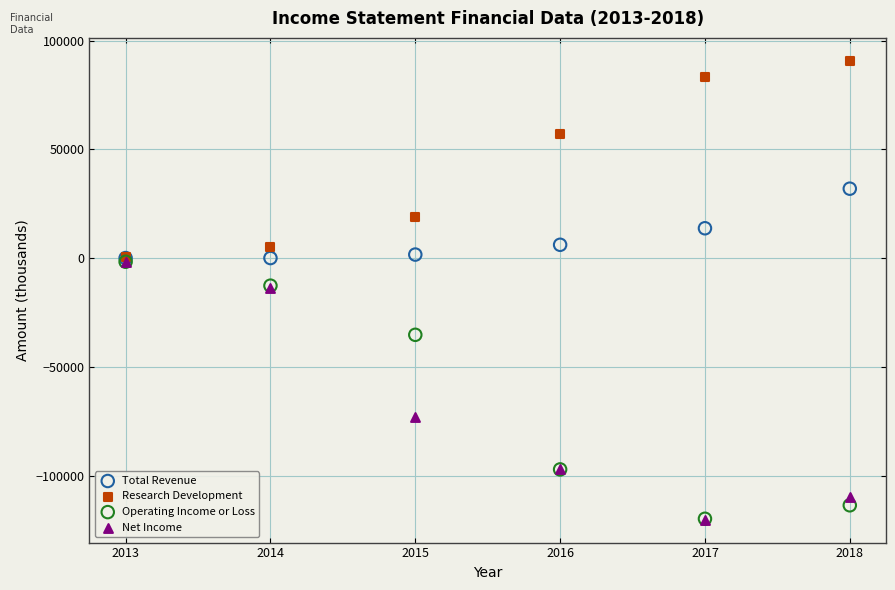

What are all the series names shown in the legend?

Total Revenue, Research Development, Operating Income or Loss, Net Income